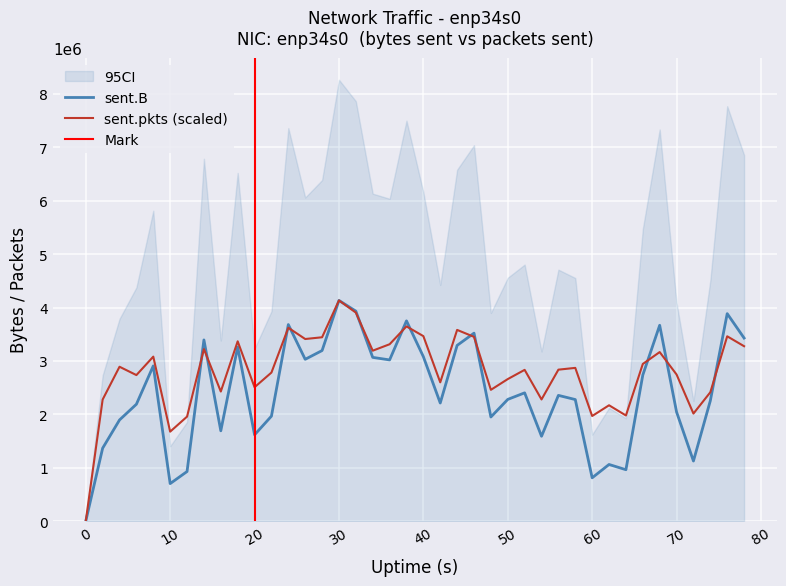

Which has a higher value, 76 or 14?

76